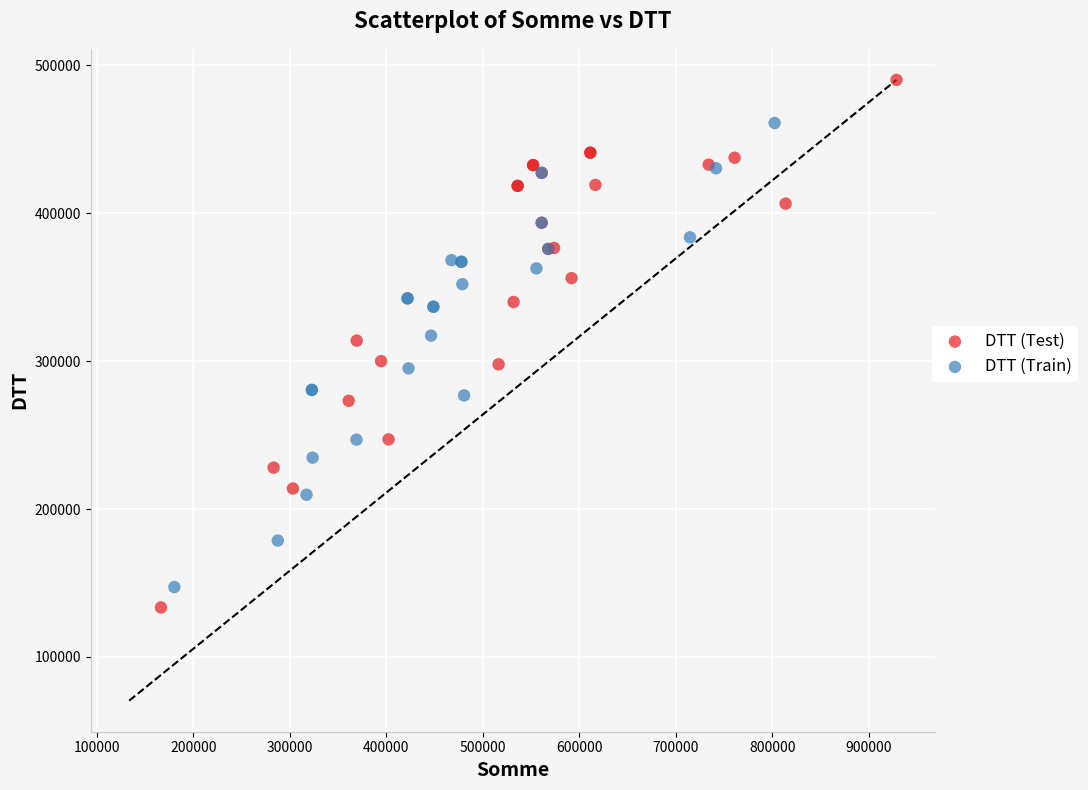

Which series contains the highest Y value?

DTT (Test)